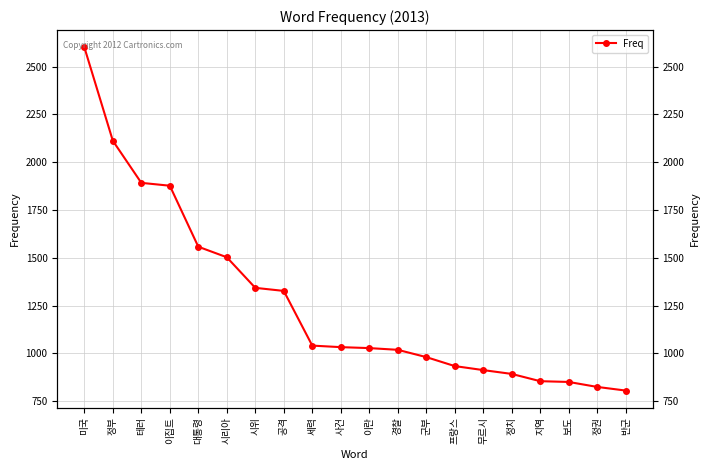

True or false: there are more than 2 points higher than both neighbors.

False